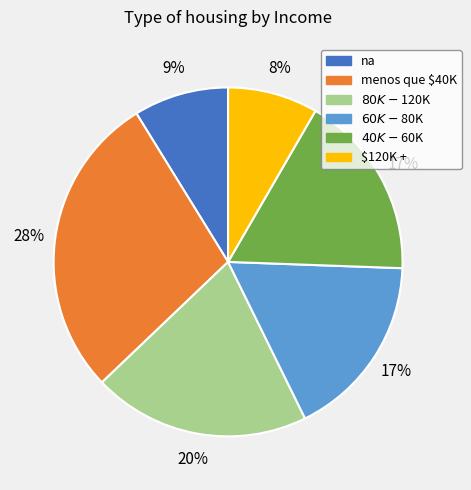

To the nearest percent, what is the difference between the largest and smallest slice percentages?

20%